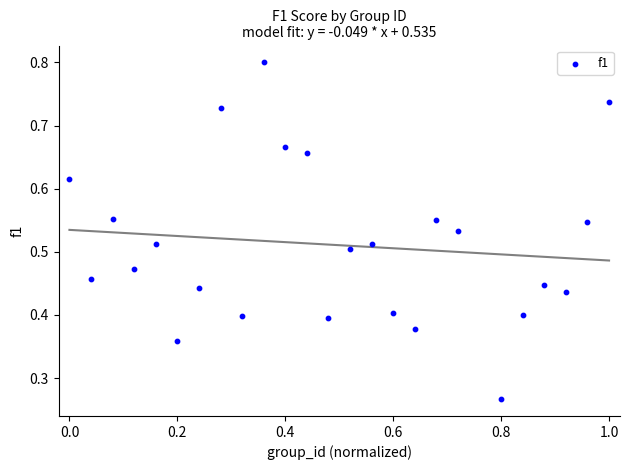

What is the range of X values (max minus min)?

1.0